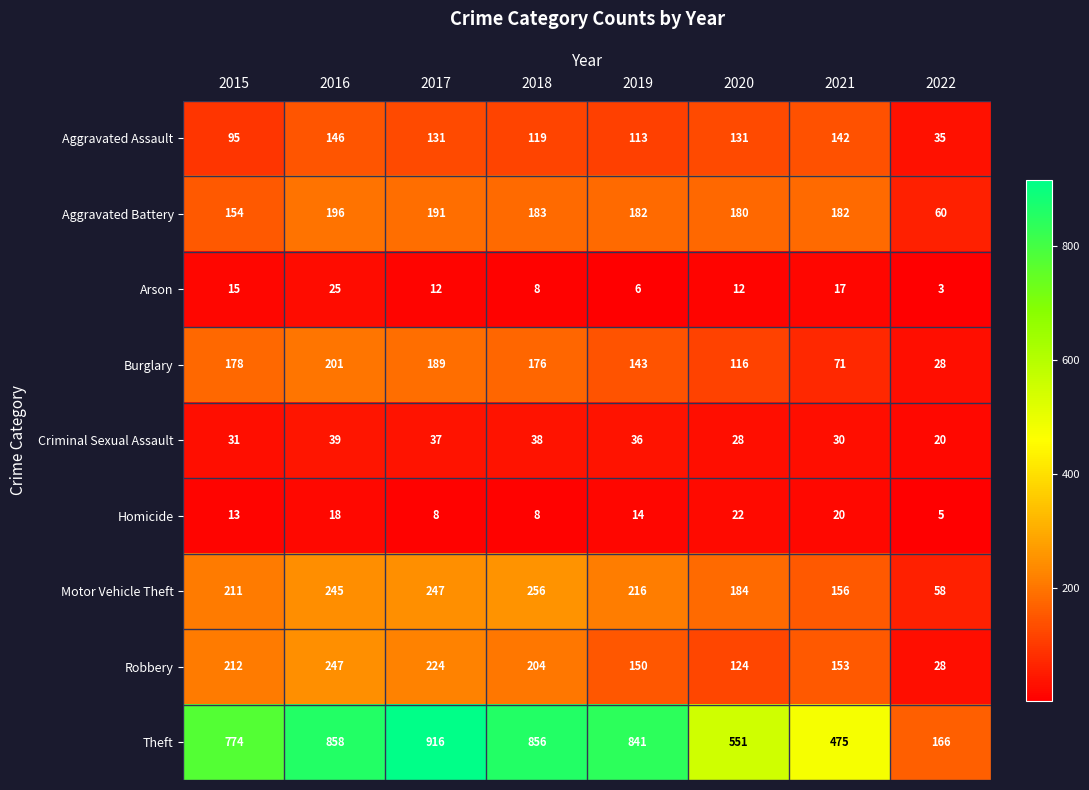

True or false: Burglary has a value of 178 at 2015.

True